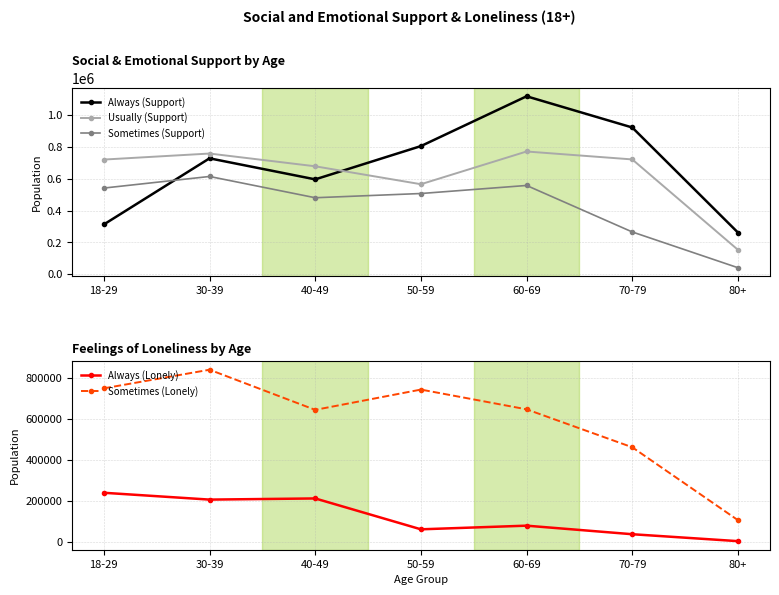

What is the greatest value displayed?

1119033